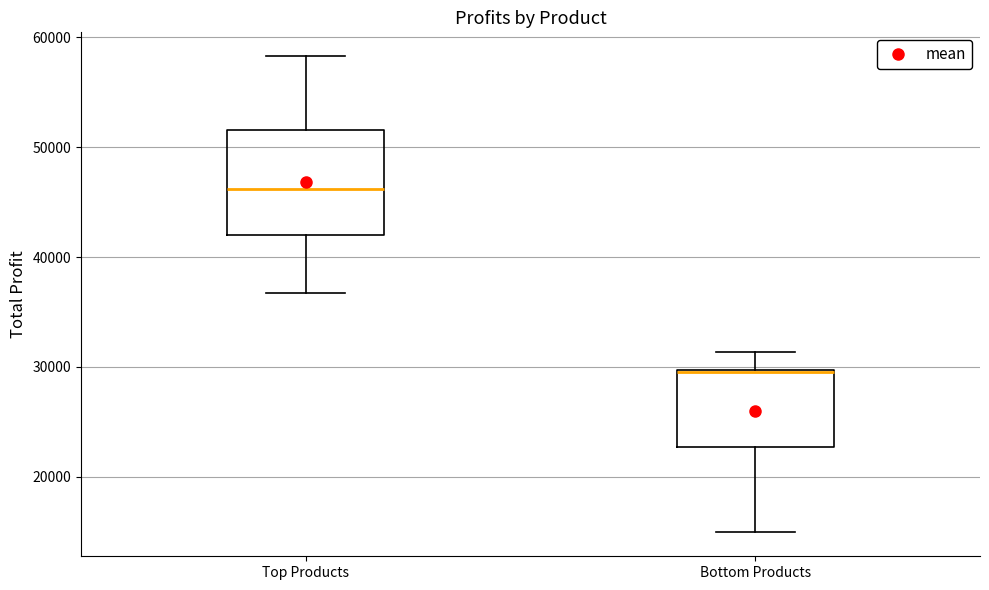

Where does the lower whisker of the box for Top Products end on the y-axis? The values are not printed on the chart, so give them approximately, as read against the axis.

37000